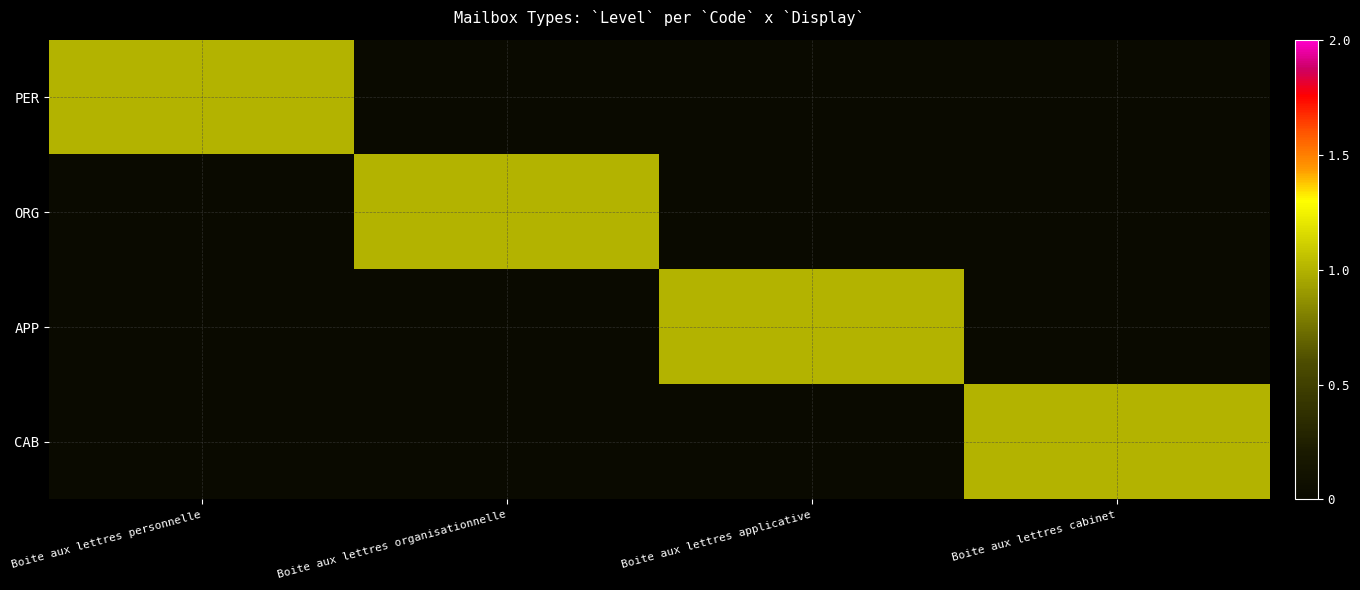

What is the maximum value shown in the chart?

1